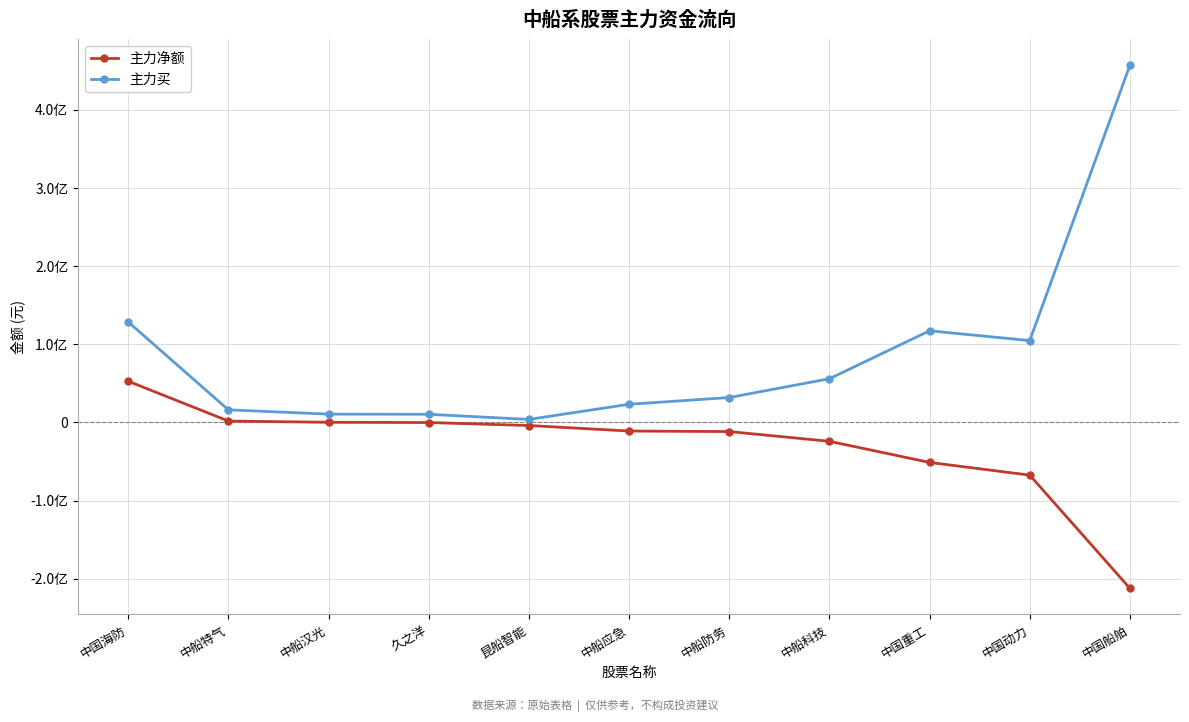

Rank the series by their maximum value, from highest to lowest.

主力买, 主力净额